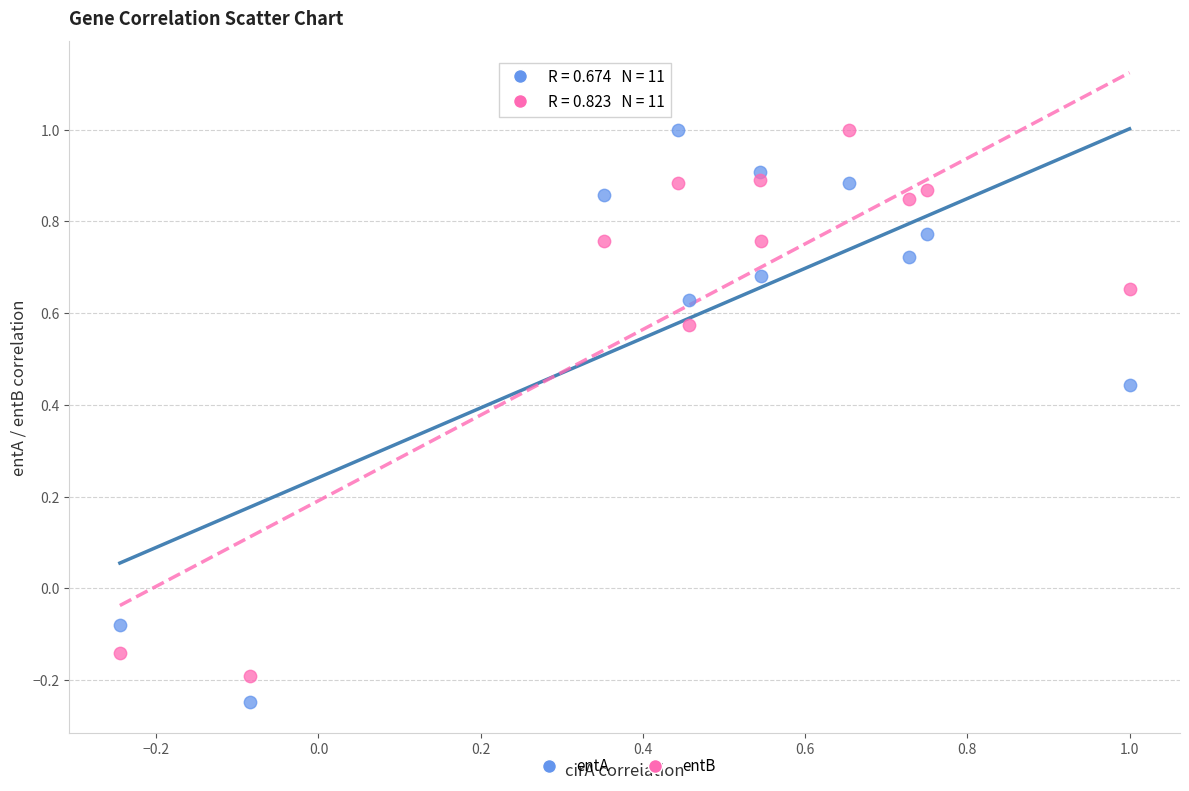

What is the X range (max minus min) for the scatter plot?

1.2